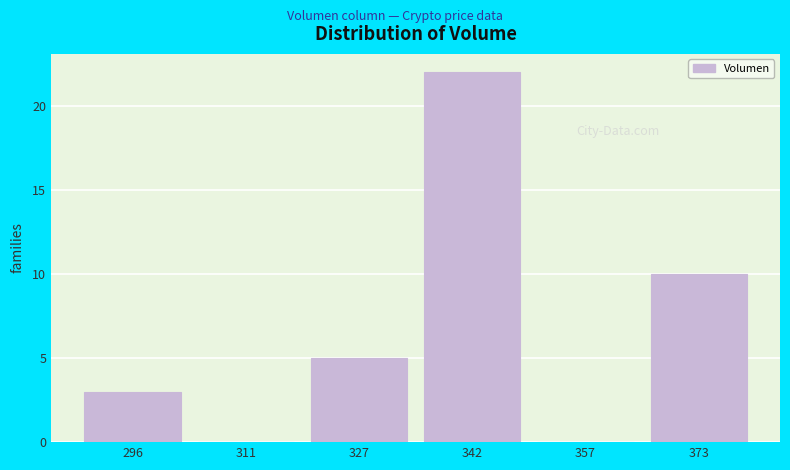

Which range on the x-axis has the tallest bar?

334 to 350